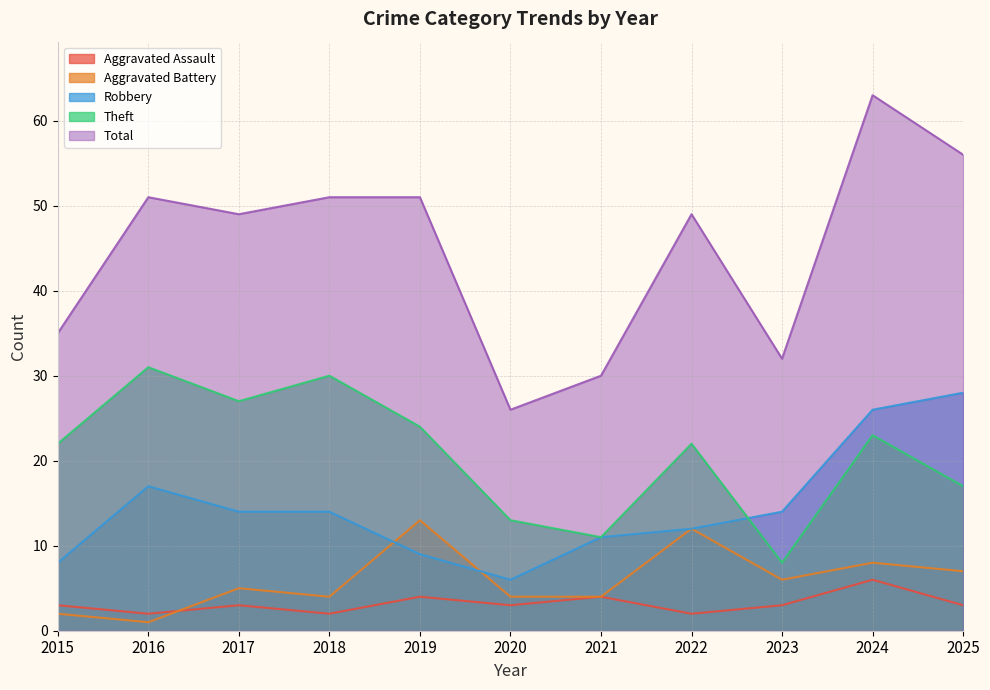

Between 2018 and 2021, which series saw the biggest shift?

Total